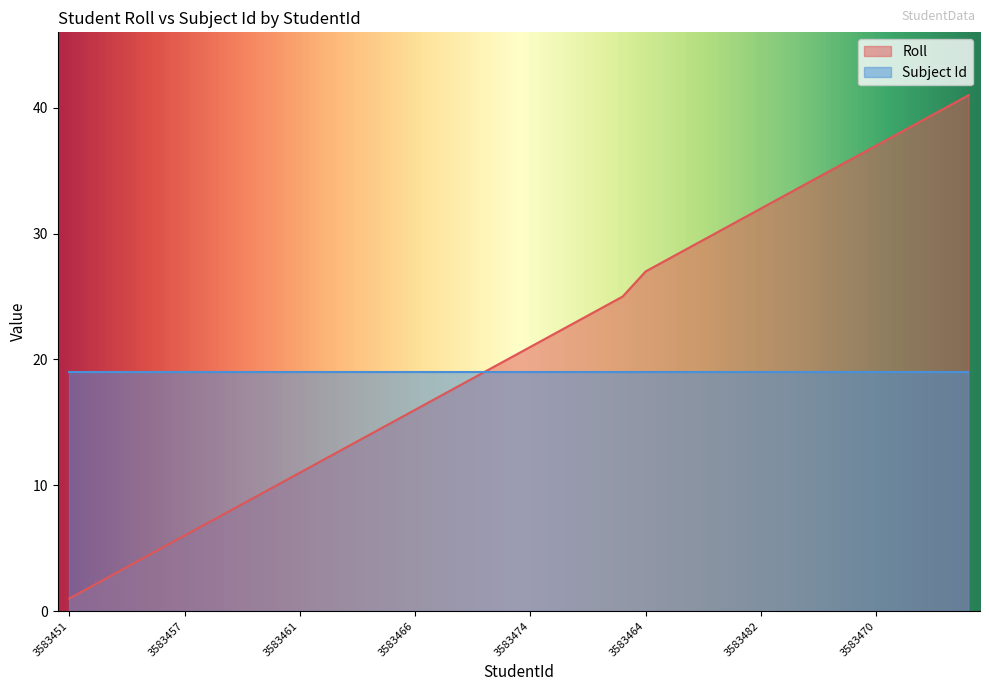

The value of Roll at 3583461 is 19. True or false?

False